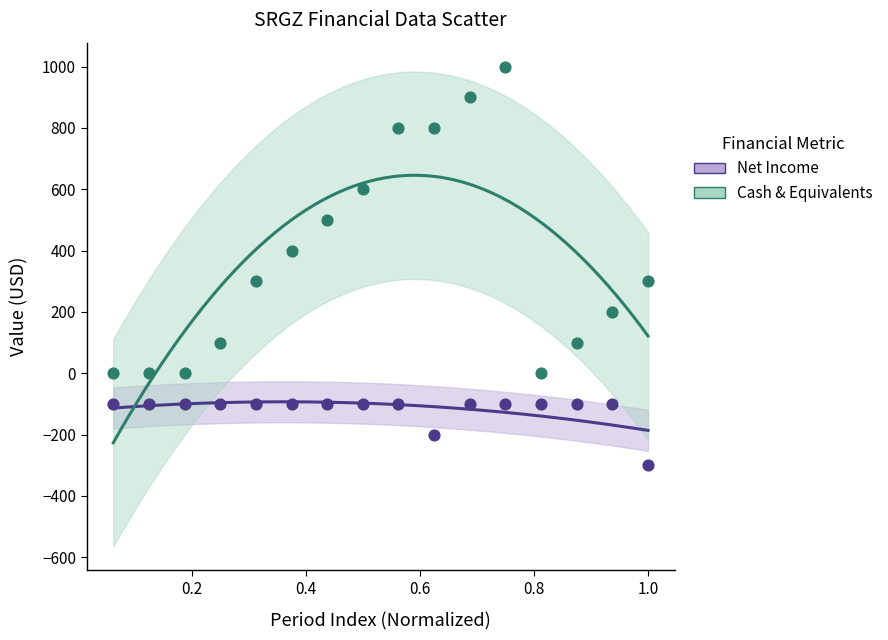

Which series reaches the minimum Y coordinate?

Net Income